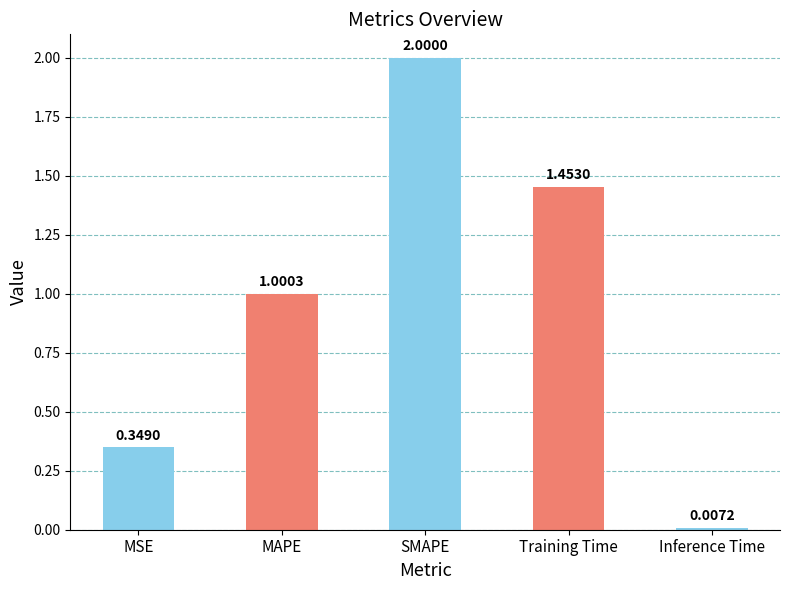

What is the label of the 1st bar from the left?

MSE